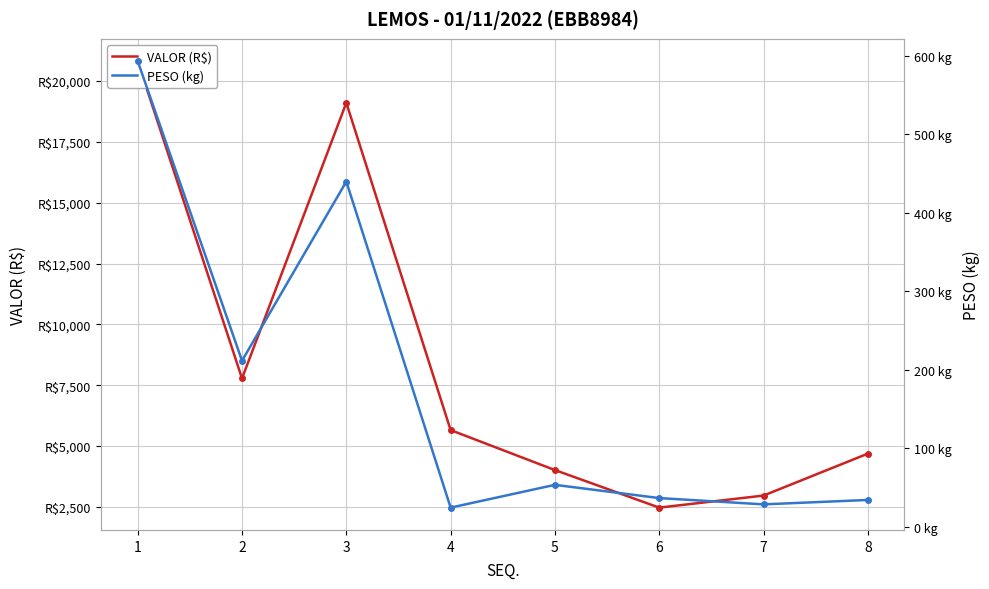

How many lines are shown in the chart?

2